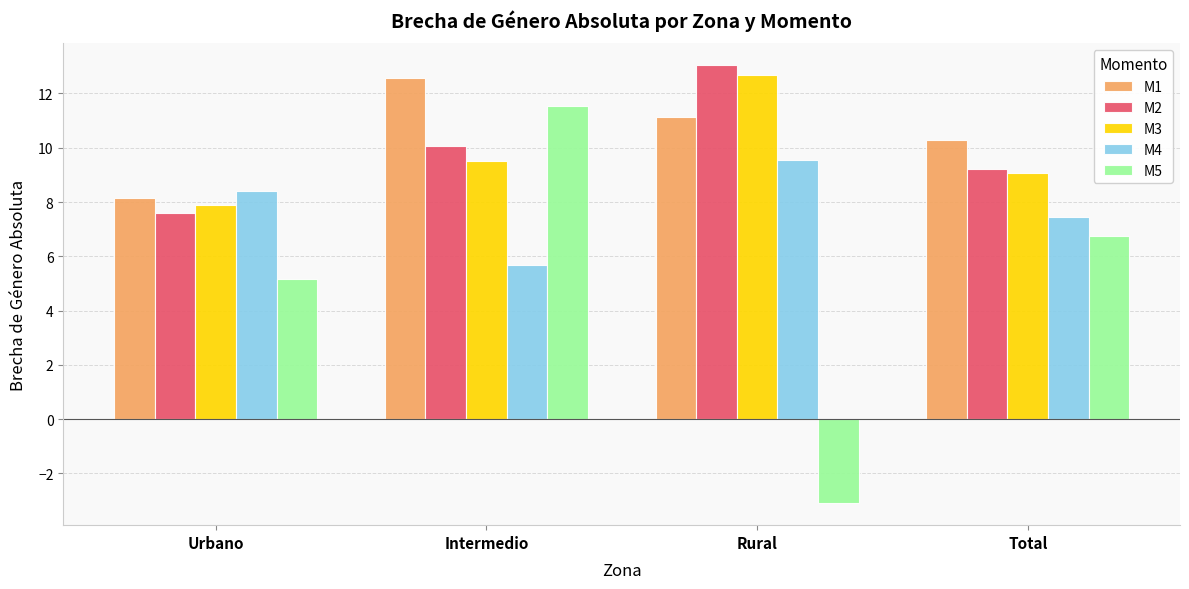

What is the label of the 2nd bar from the right?

Rural